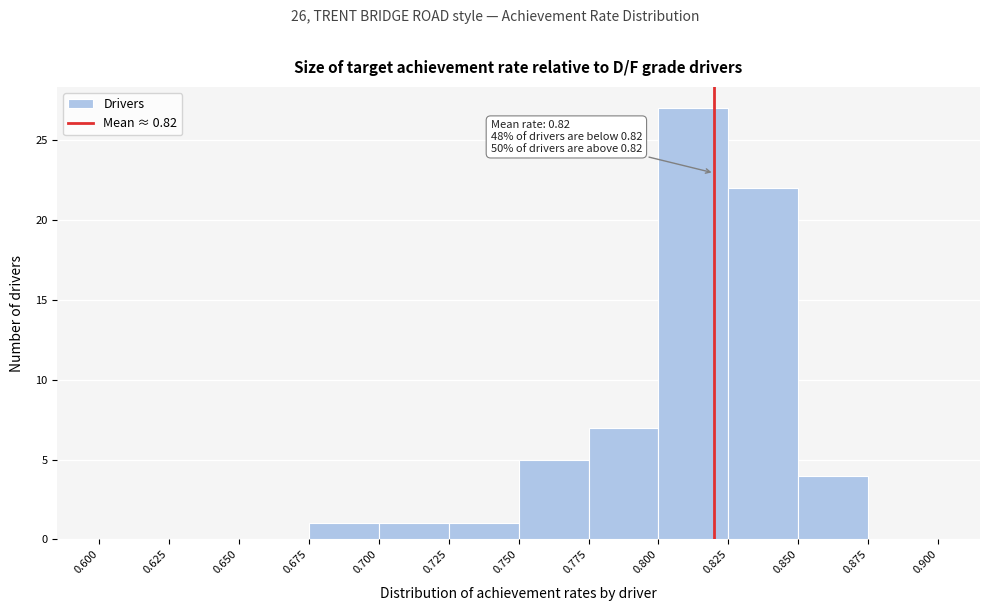

Over which range of the x-axis is the bar tallest?

0.800 to 0.825